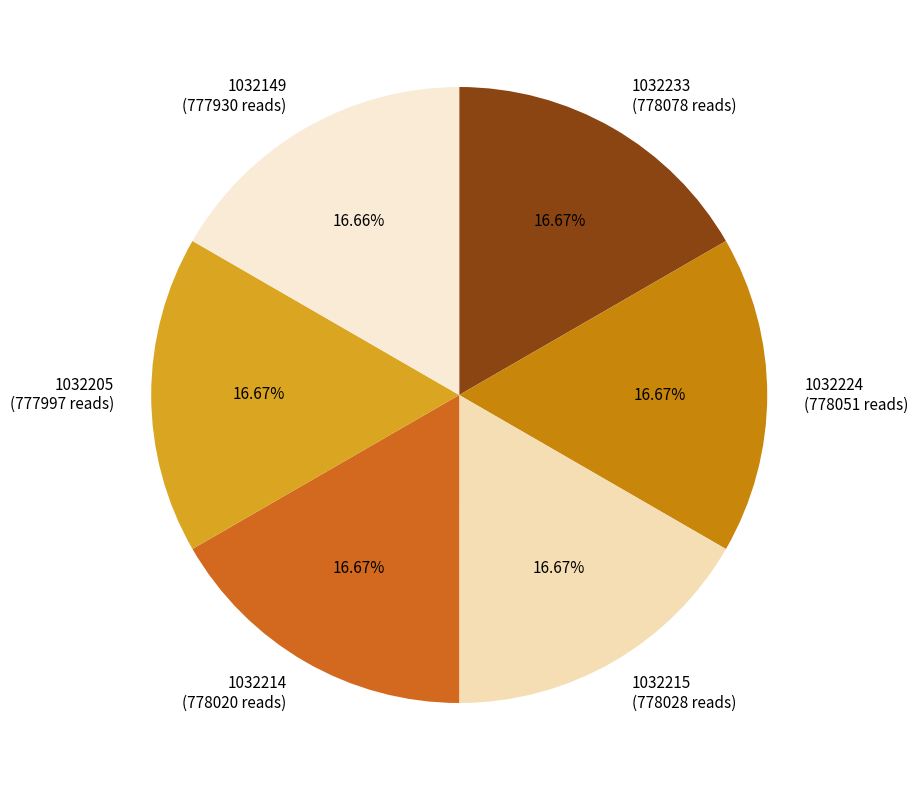

How many segments does this pie chart have?

6